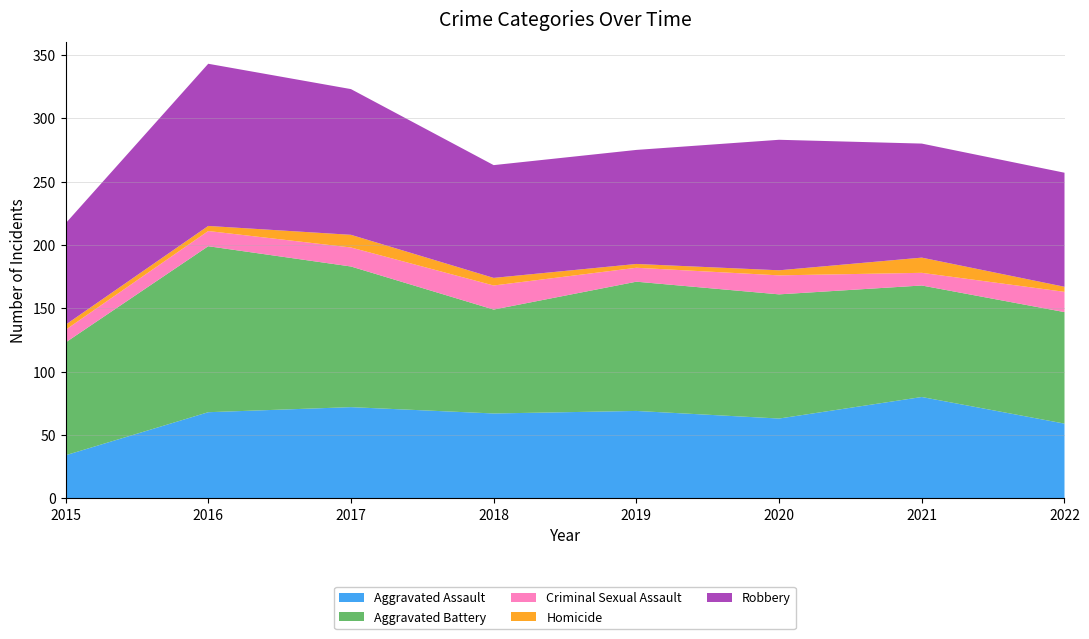

Reading left to right, list all the values displayed in this chart.

Aggravated Assault: 2015=34	2016=68	2017=72	2018=67	2019=69	2020=63	2021=80	2022=59
Aggravated Battery: 2015=89	2016=131	2017=111	2018=82	2019=102	2020=98	2021=88	2022=88
Criminal Sexual Assault: 2015=10	2016=12	2017=15	2018=19	2019=11	2020=15	2021=10	2022=16
Homicide: 2015=4	2016=4	2017=10	2018=6	2019=3	2020=4	2021=12	2022=4
Robbery: 2015=80	2016=128	2017=115	2018=89	2019=90	2020=103	2021=90	2022=90